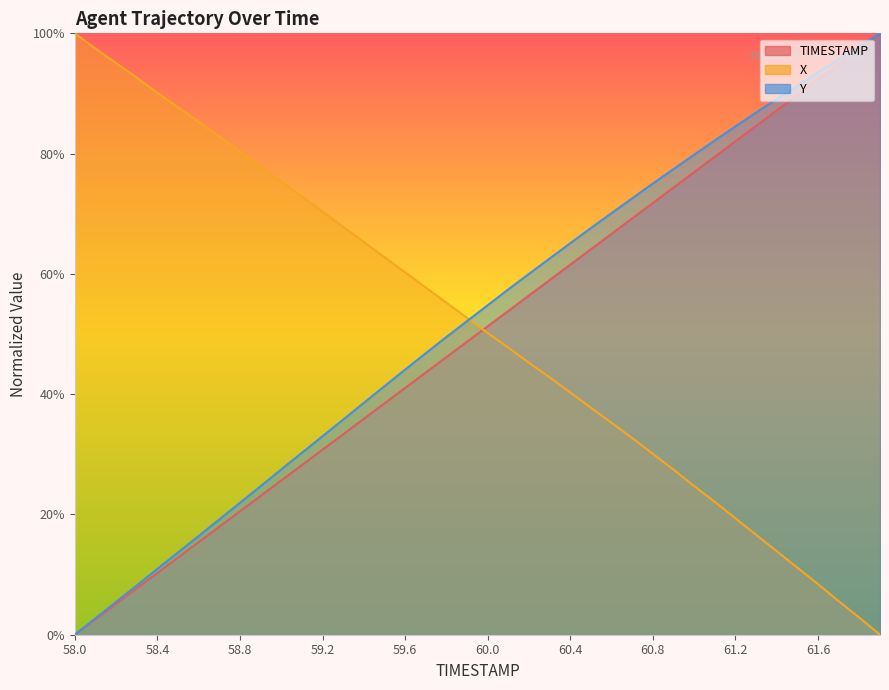

At how many categories does at least one series exceed 96?

4